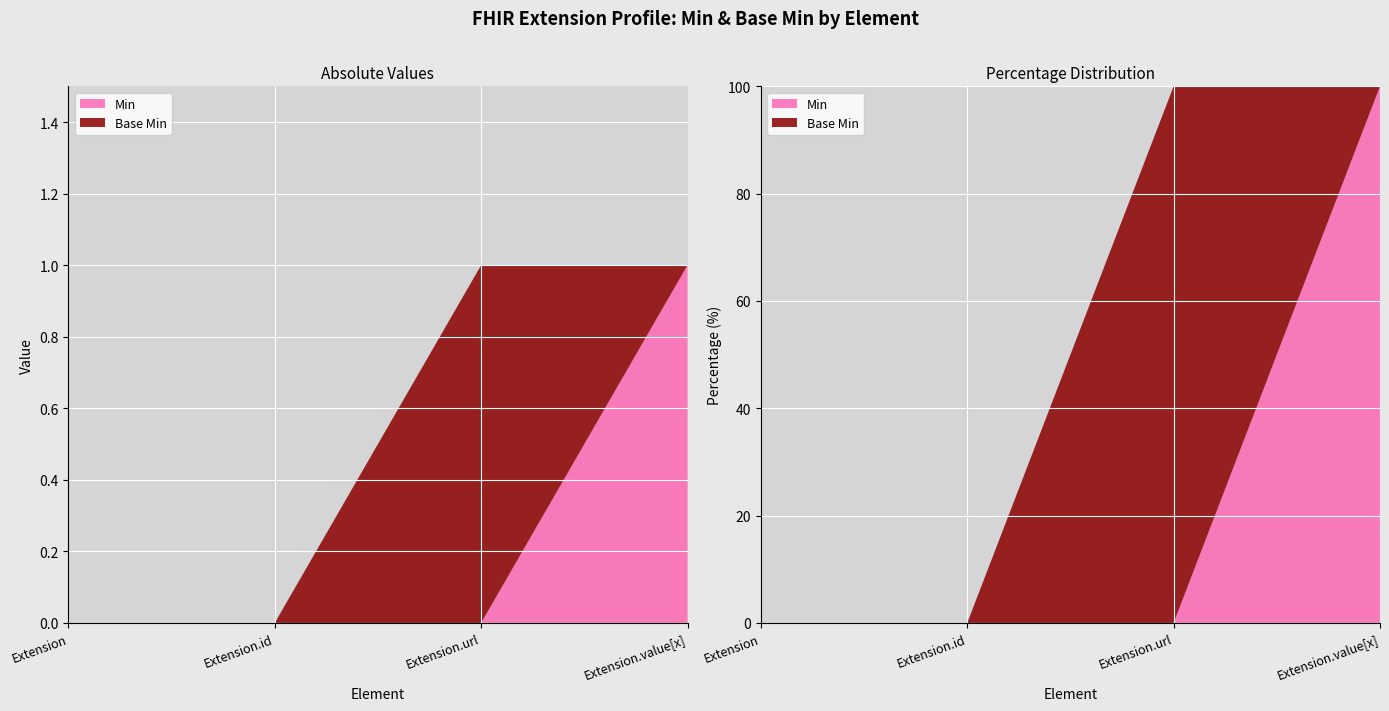

Reading left to right, extract all data points from this chart.

Min: 0	0	0	1
Base Min: 0	0	1	0